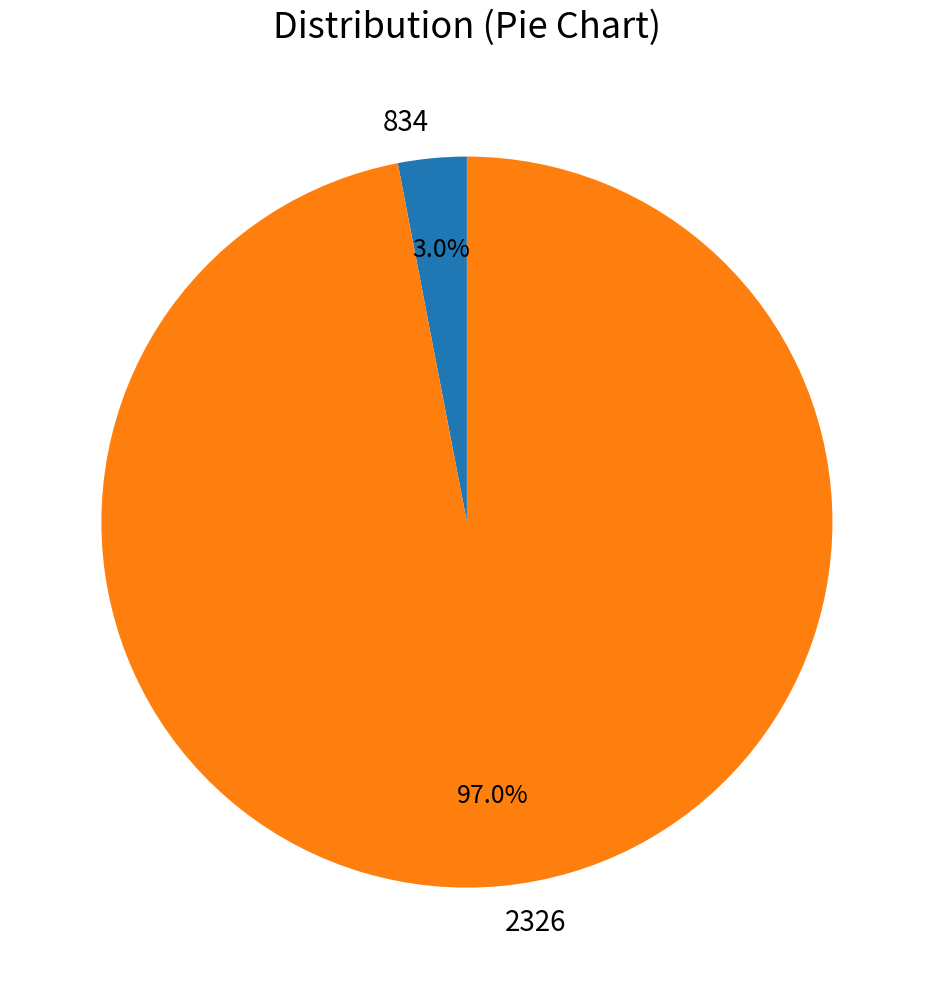

Does any single category account for the majority?

Yes